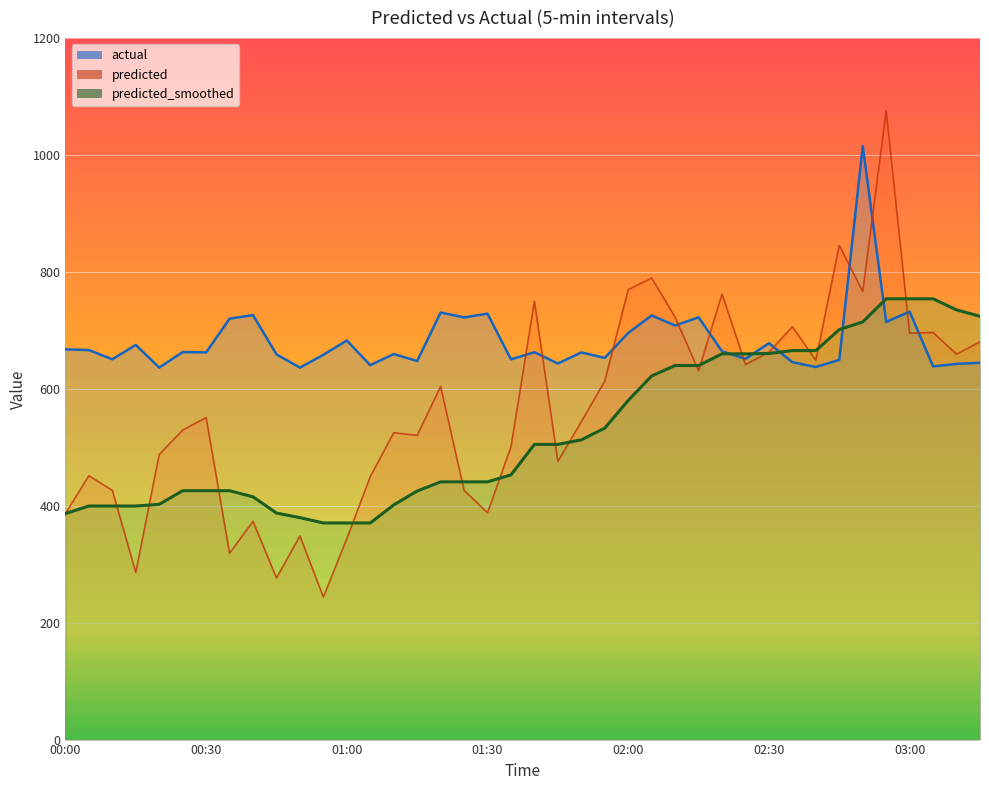

Reading left to right, extract all data points from this chart.

predicted: 386.6	451.3	426.4	285.9	487.7	529.4	550.9	318.8	373.4	276.5	348.3	243.8	343.8	449.7	524.9	520.5	604.1	426.4	388.1	500.8	749.8	475.9	543.8	613.4	769.7	789.6	722.5	631.0	762.3	641.7	662.6	706.3	648.9	845.4	766.4	1075.6	695.3	696.4	659.4	680.4
actual: 667.5	666.3	650.6	675.1	636.4	663.0	662.3	720.1	726.1	659.0	636.3	658.2	682.7	640.5	659.5	647.6	730.6	722.2	728.5	650.4	662.7	643.3	662.3	653.0	695.6	725.6	708.3	722.4	664.2	651.3	678.1	645.6	637.3	649.6	1015.4	714.5	732.0	638.4	642.7	644.6
predicted_smoothed: 386.6	399.6	399.6	399.6	402.4	425.7	425.7	425.7	415.3	387.5	379.7	370.6	370.6	370.6	401.4	425.2	440.9	440.9	440.9	452.9	505.0	505.0	512.7	532.9	580.2	622.1	639.9	639.9	659.9	659.9	660.4	665.4	665.4	701.4	714.4	754.0	754.0	754.0	735.1	724.1